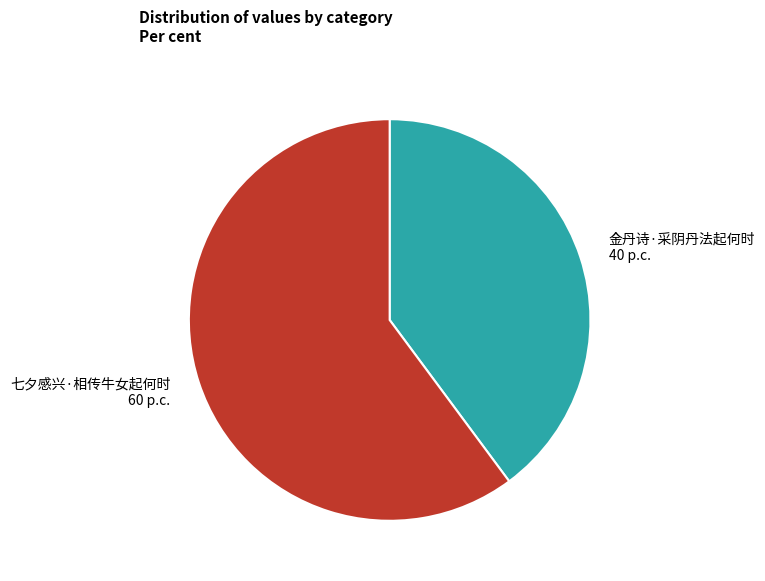

Approximately how many times larger is the value at 金丹诗·采阴丹法起何时 compared to 七夕感兴·相传牛女起何时?

0.7